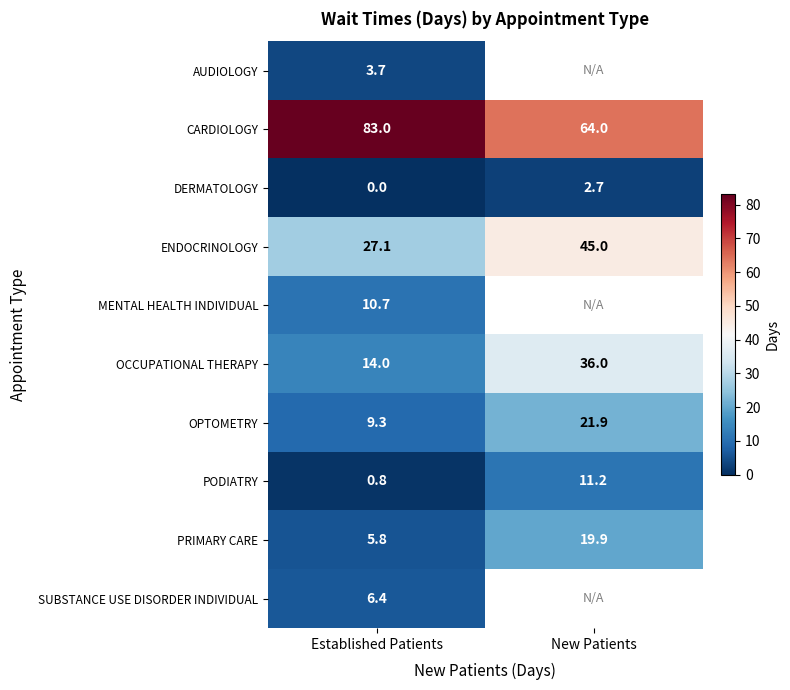

At which label is OPTOMETRY closest to 15?

Established Patients